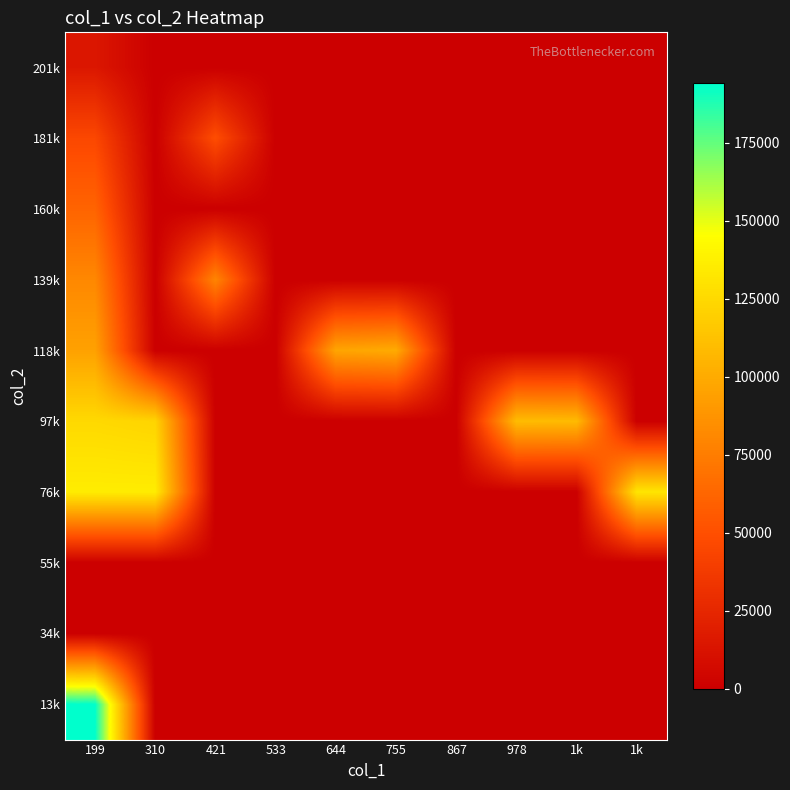

At which category does the chart reach its minimum across all series?

310